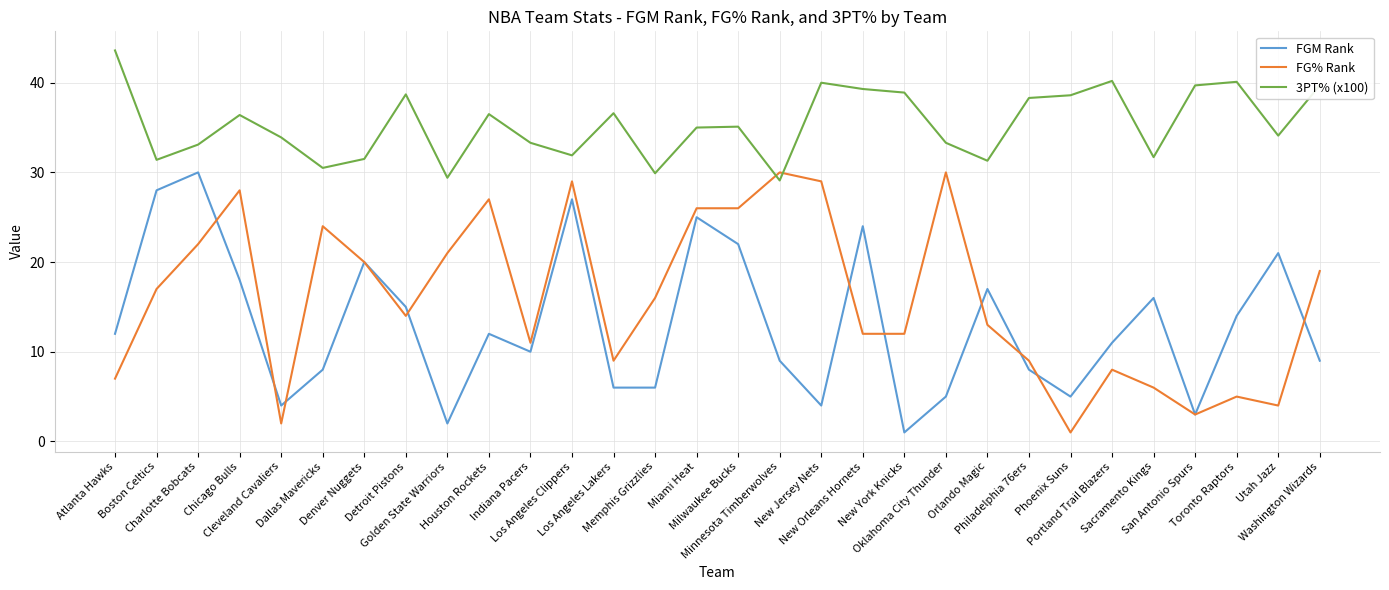

What is the difference between the FG% Rank values at Portland Trail Blazers and Atlanta Hawks?

1.0